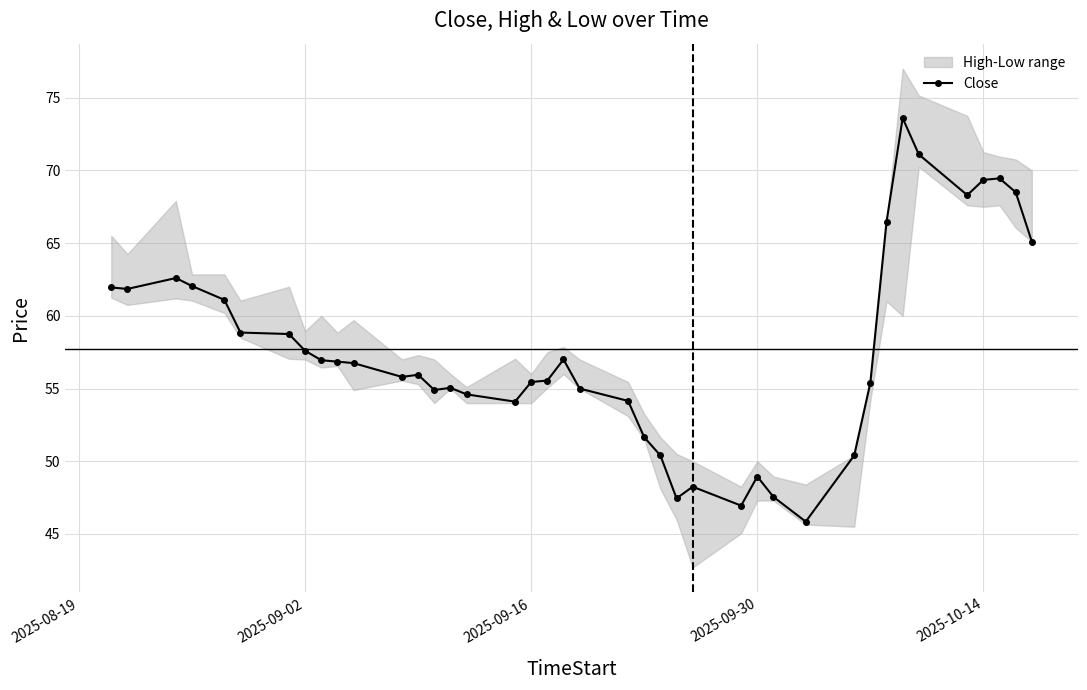

What is the lowest value of the Close series?

45.9